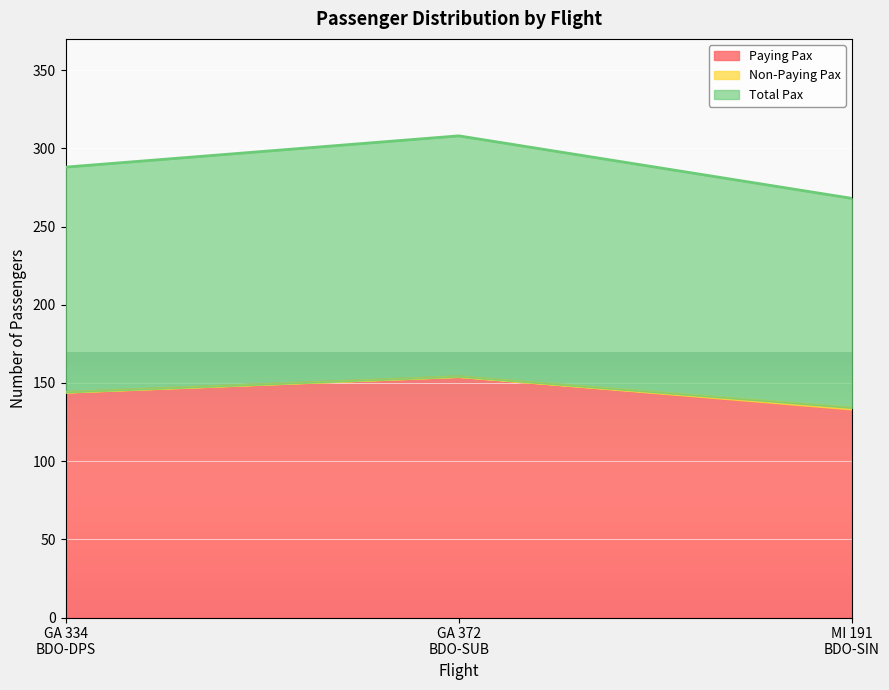

Which category has the lowest value in the Paying Pax series?

MI 191
BDO-SIN